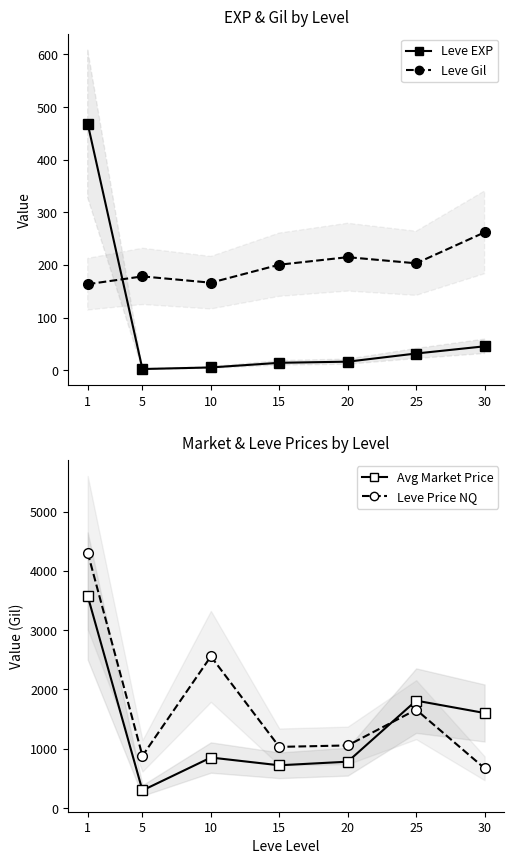

The value of Avg Market Price at 25 is 2579.2. True or false?

False